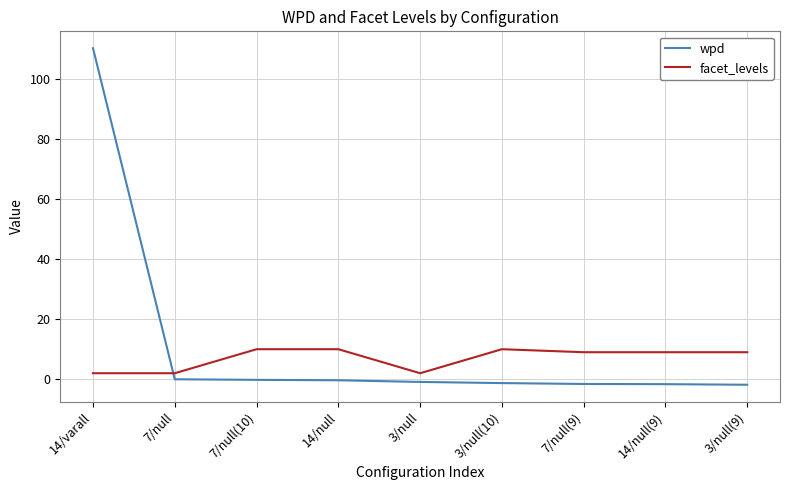

Is the value of wpd at 7/null(9) greater than the value of facet_levels at 7/null(10)?

No